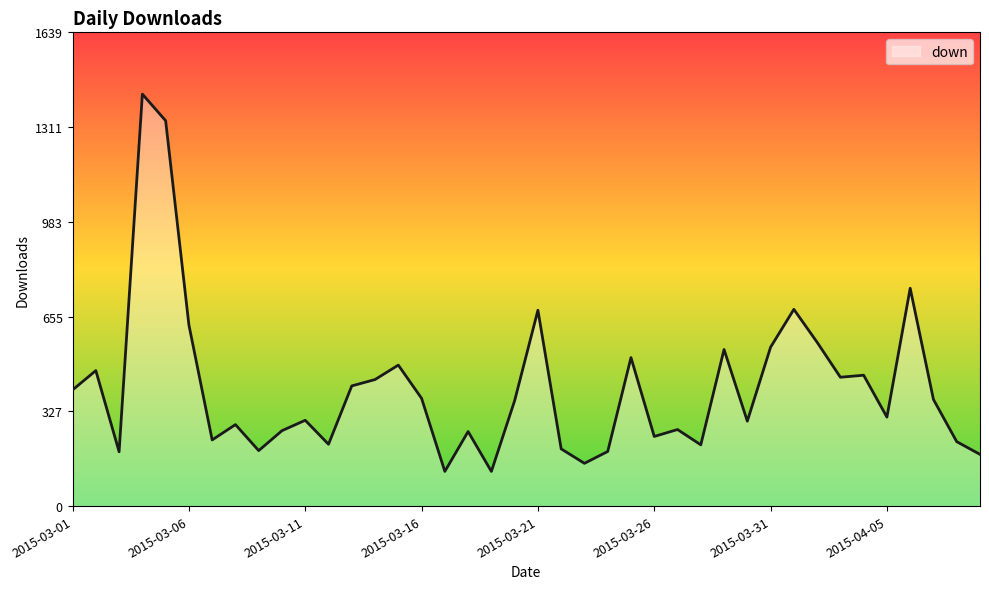

What is the sum of all values?

16310